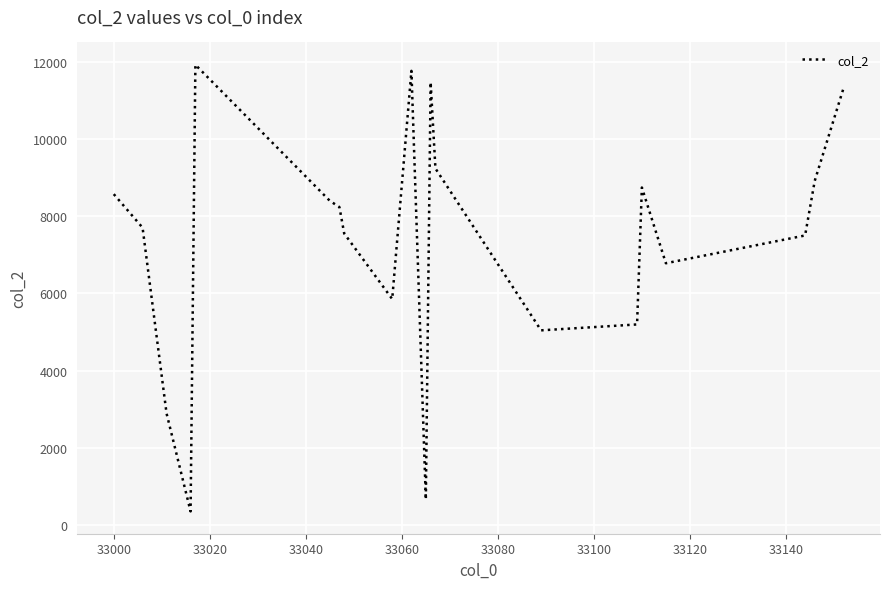

Does the chart display data point markers on the line(s)?

No